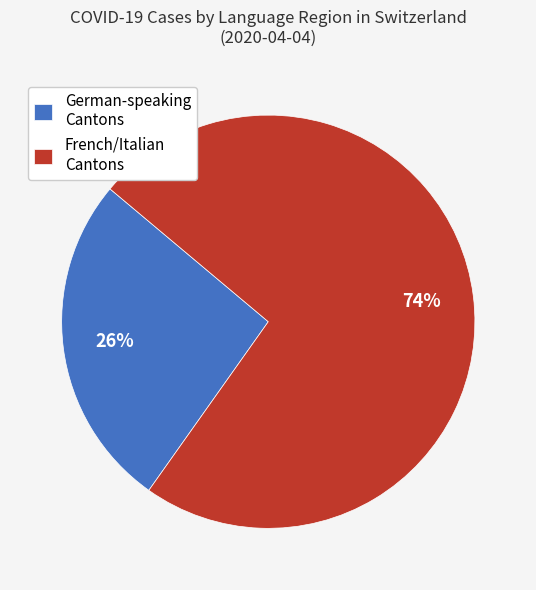

True or false: German-speaking Cantons accounts for 26% of the total.

True